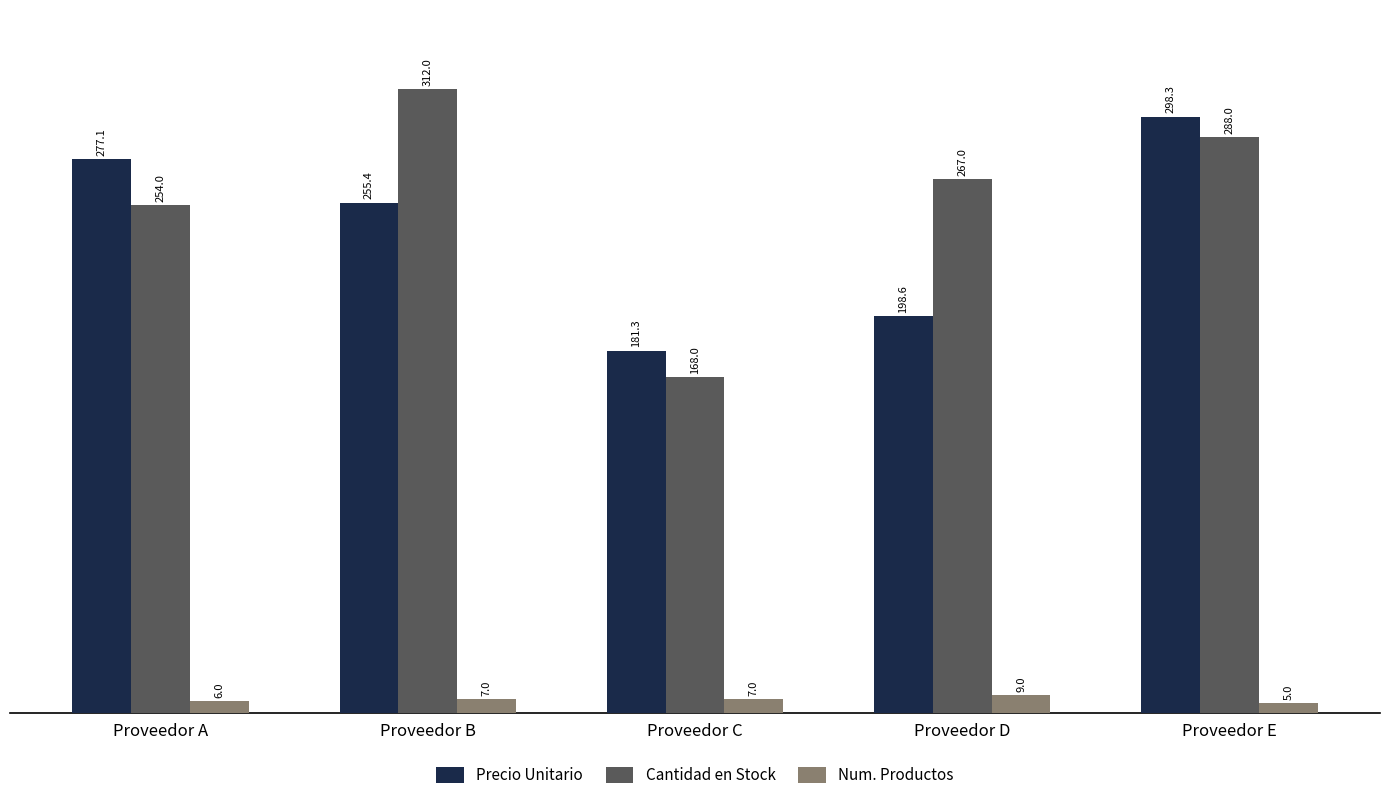

How many bars are there in each group?

3